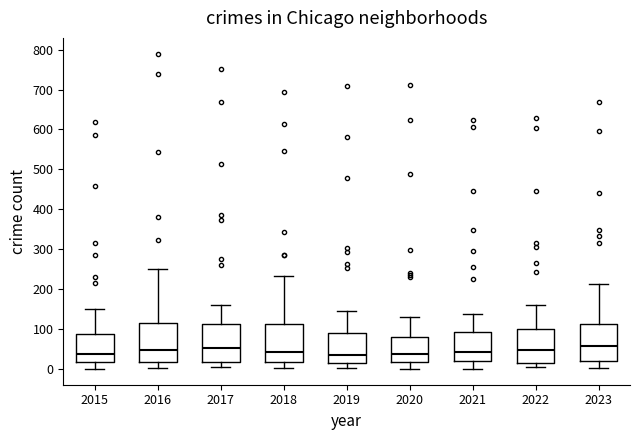

Reading left to right, read every box against the y-axis: the position of its median line, the range the box covers, and the ends of its whiskers. The values are not printed on the chart, so give them approximately, as read against the axis.

2015: median 40, box 20 to 90, whiskers 0 to 150
2016: median 50, box 20 to 110, whiskers 0 to 250
2017: median 50, box 20 to 110, whiskers 0 to 160
2018: median 40, box 20 to 110, whiskers 0 to 230
2019: median 40, box 20 to 90, whiskers 0 to 150
2020: median 40, box 20 to 80, whiskers 0 to 130
2021: median 40, box 20 to 90, whiskers 0 to 140
2022: median 50, box 20 to 100, whiskers 0 to 160
2023: median 60, box 20 to 110, whiskers 0 to 210